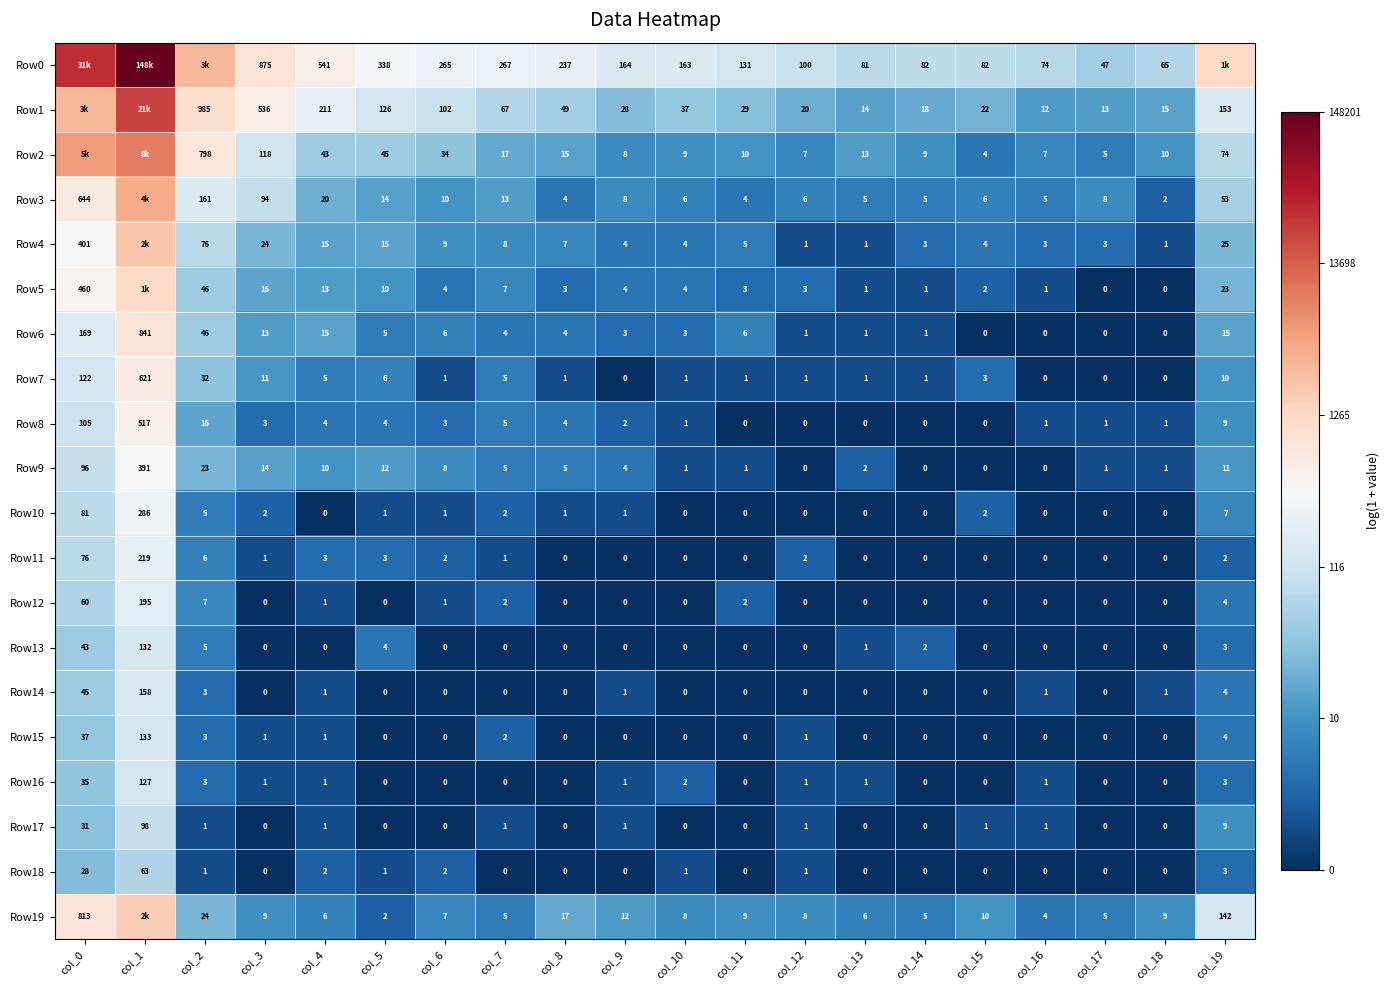

At how many categories does at least one series exceed 2?

20